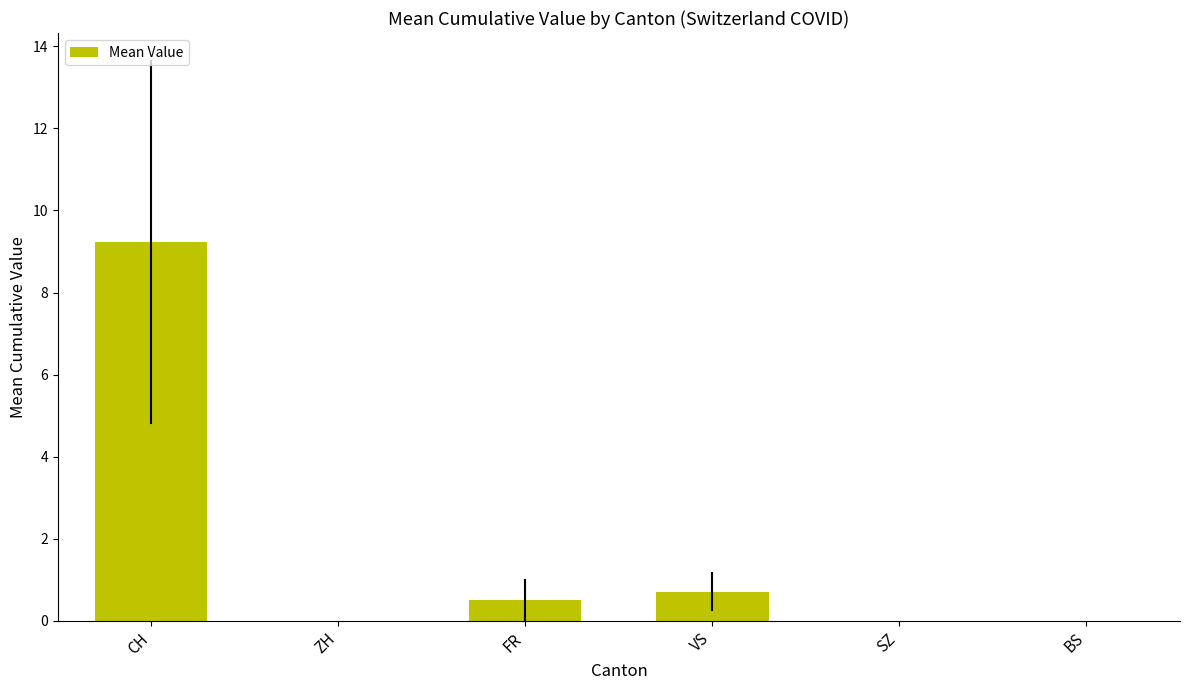

Which label corresponds to the largest value in the chart?

CH